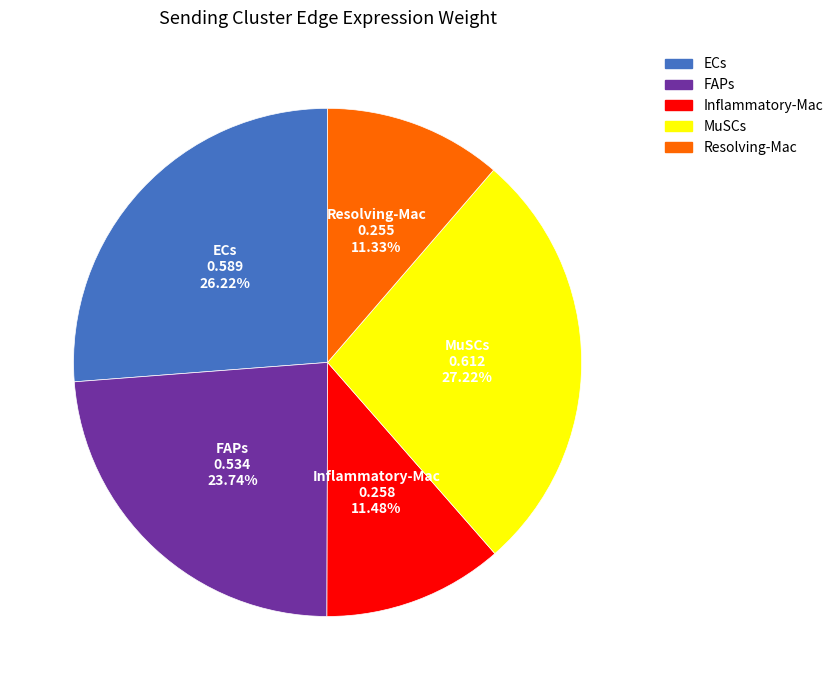

Which category has the biggest portion of the pie?

MuSCs